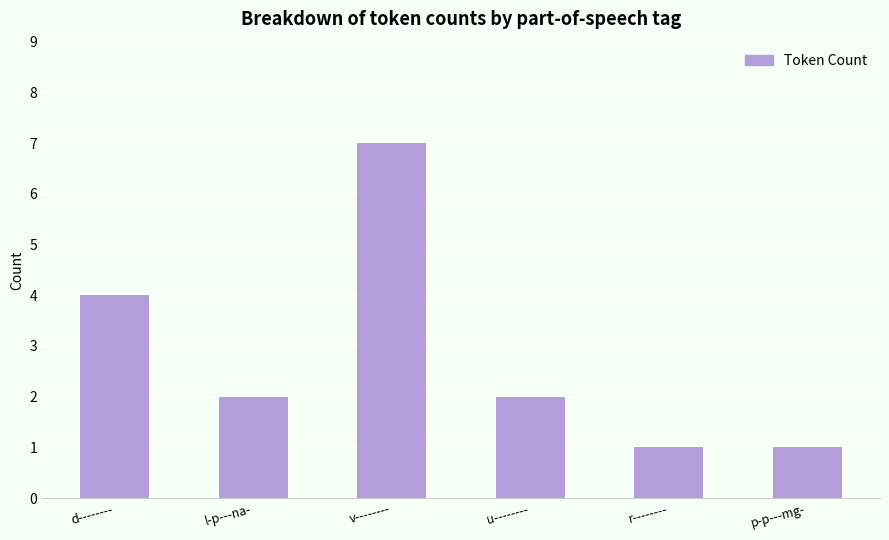

What is the ratio of the value at d-------- to the value at u--------?

2.0